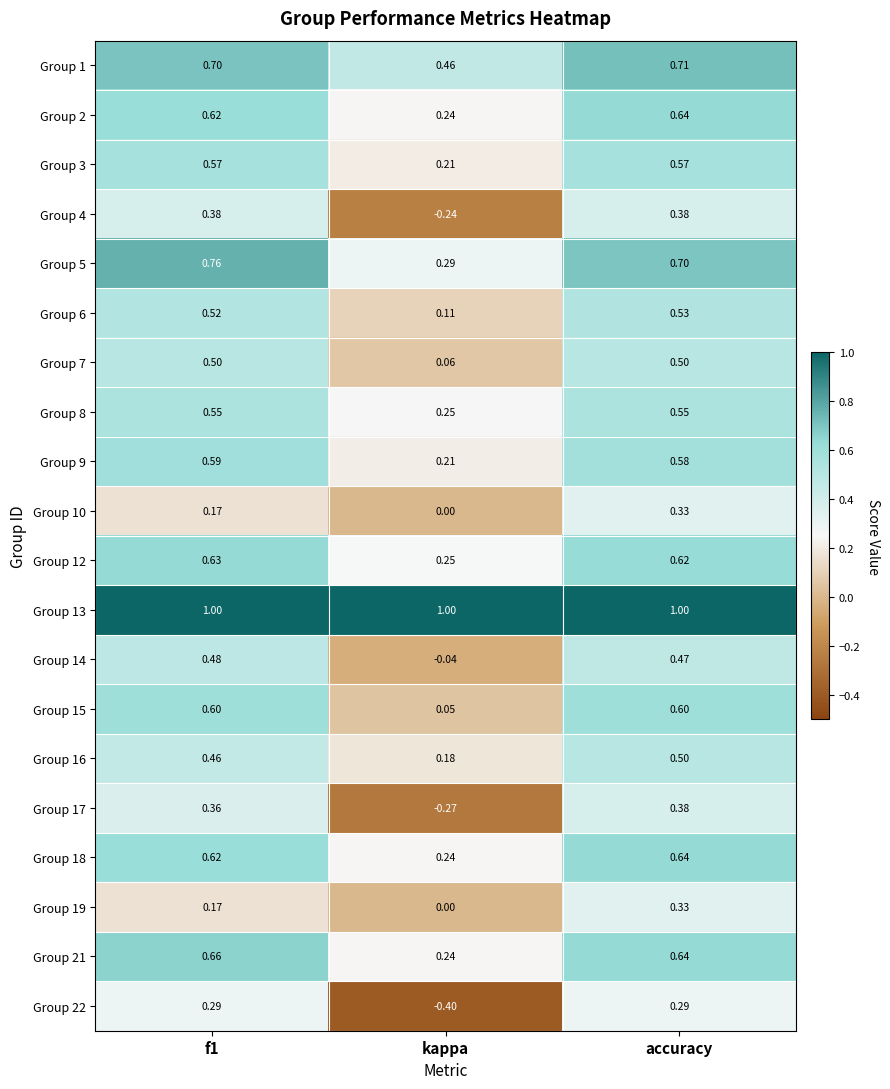

At which label is Group 14 closest to 0?

kappa